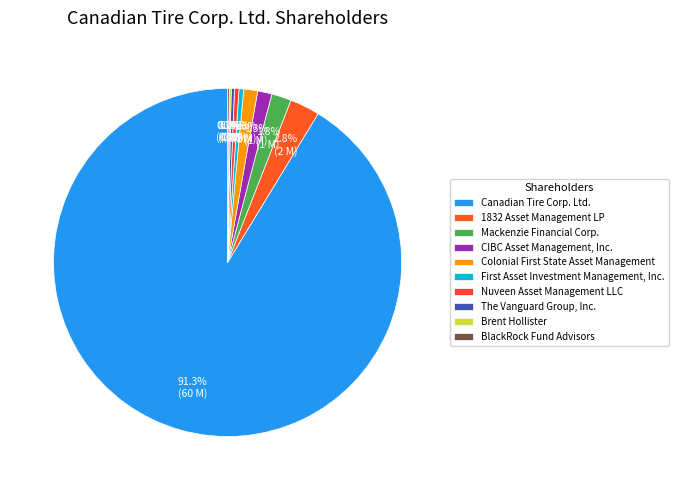

To the nearest percent, what portion does Mackenzie Financial Corp. represent?

2%